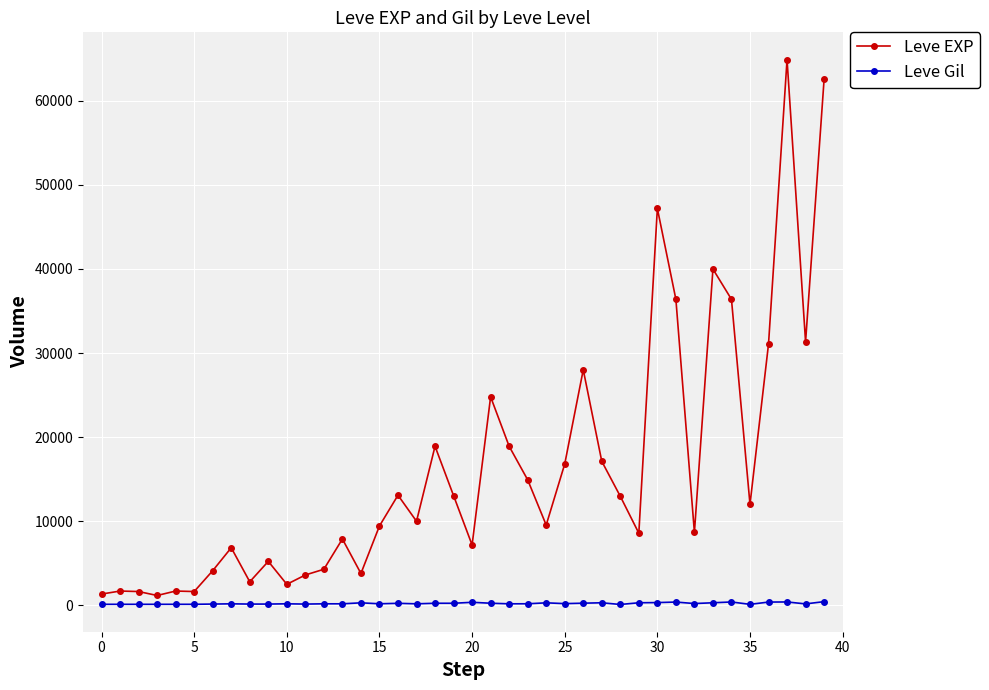

How many lines are shown in the chart?

2